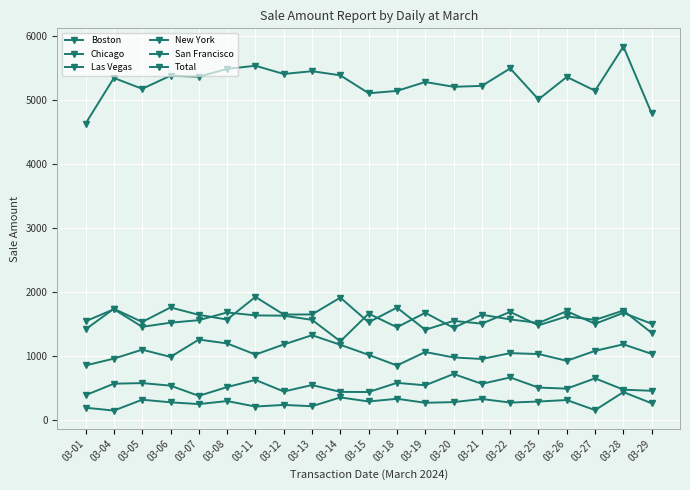

What is the value of the New York point at the 5th from the left?

1556.0